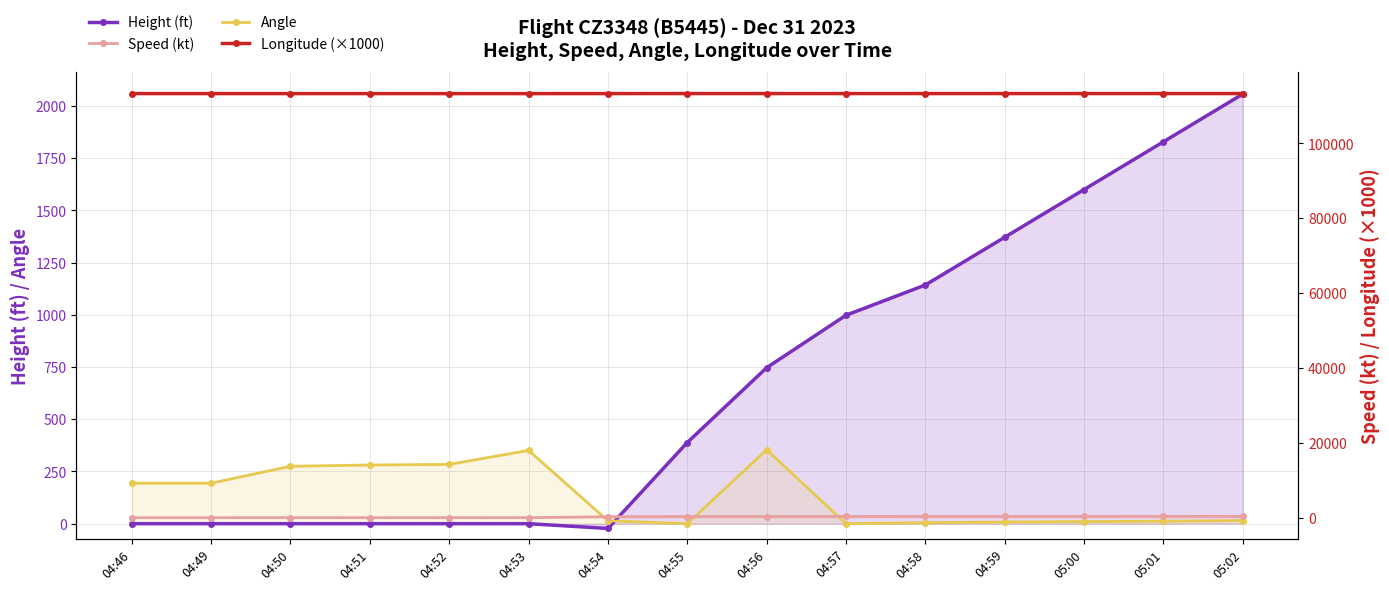

Reading left to right, list all the values displayed in this chart.

Height (ft): 0.0	0.0	0.0	0.0	0.0	0.0	-22.9	388.6	746.8	998.2	1143.0	1371.6	1600.2	1828.8	2057.4
Angle: 194.0	194.0	275.0	281.0	284.0	351.0	14.0	0.0	354.0	0.0	5.0	8.0	10.0	12.0	15.0
Speed (kt): 0.0	0.0	9.3	0.0	14.8	9.3	264.8	314.8	307.4	340.8	350.0	355.0	360.0	362.0	358.0
Longitude (×1000): 113285.5	113285.5	113284.8	113284.7	113284.4	113283.6	113287.2	113294.0	113290.7	113290.7	113291.0	113291.5	113292.0	113292.5	113293.0